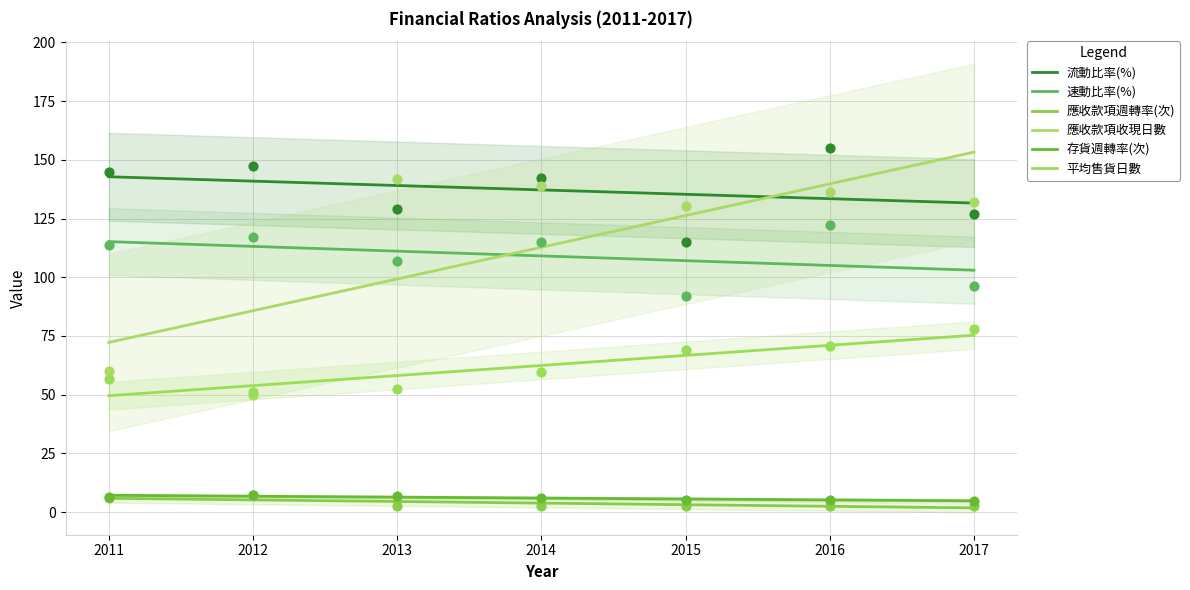

What is the total value across all series at 2013?

418.5